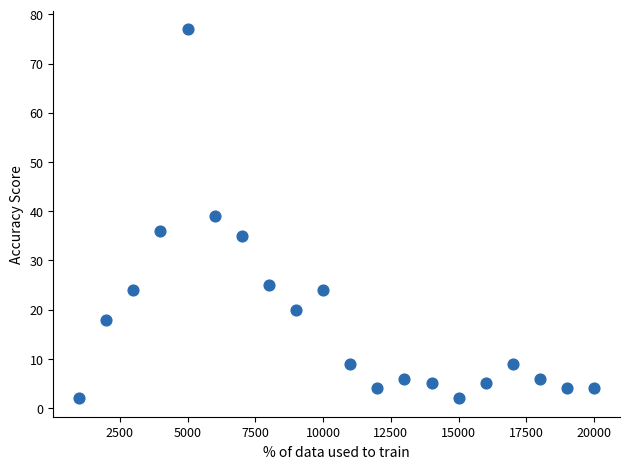

What is the range of X values (max minus min)?

19000